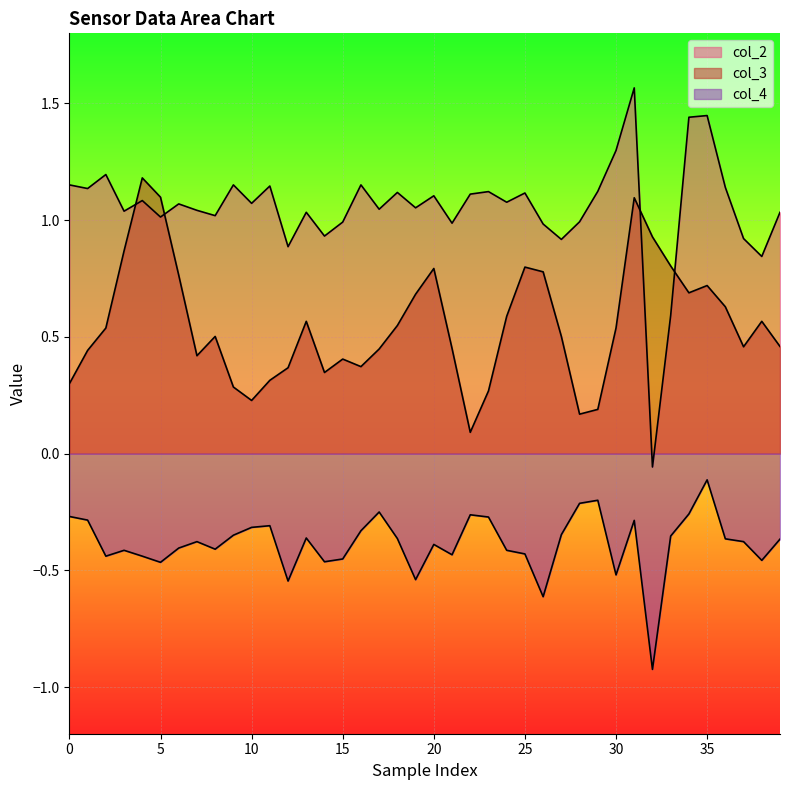

The value of col_4 at 17 is -0.4. True or false?

False